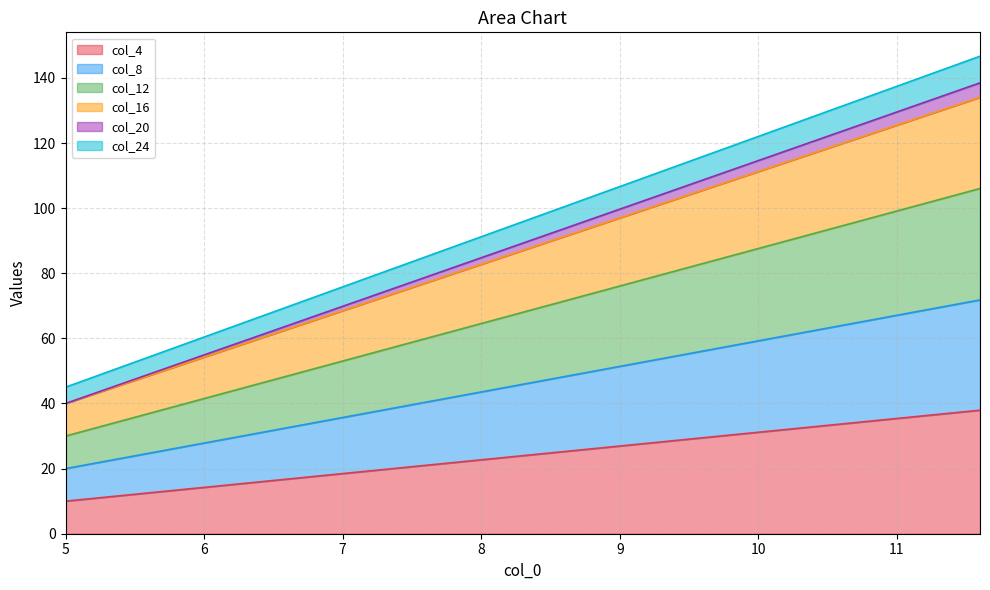

What is the maximum value shown in the chart?

146.7